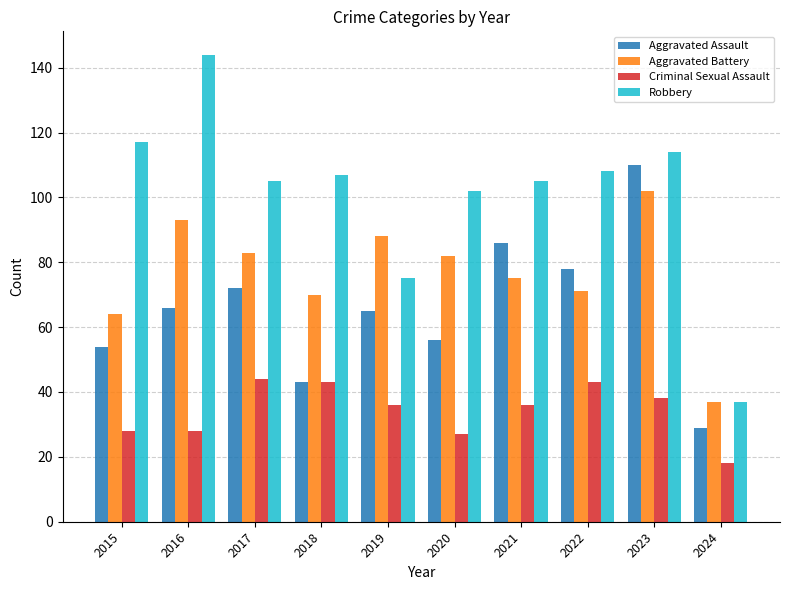

What is the minimum value for Robbery?

37